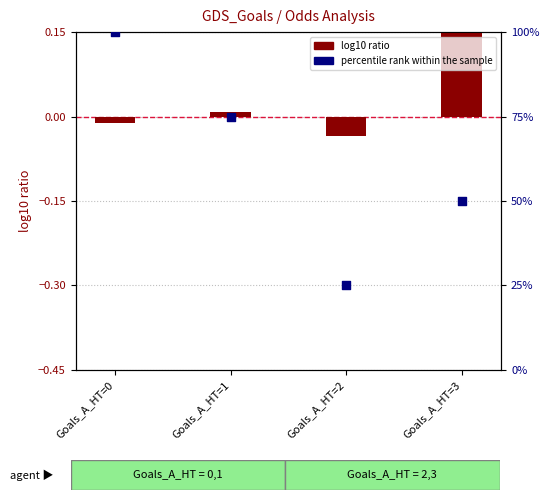

What is the total value across all series at Goals_A_HT=0?

100.0